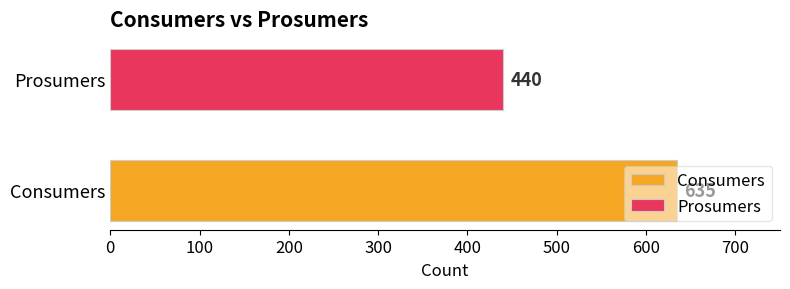

Rank the series by their maximum value, from lowest to highest.

Prosumers, Consumers